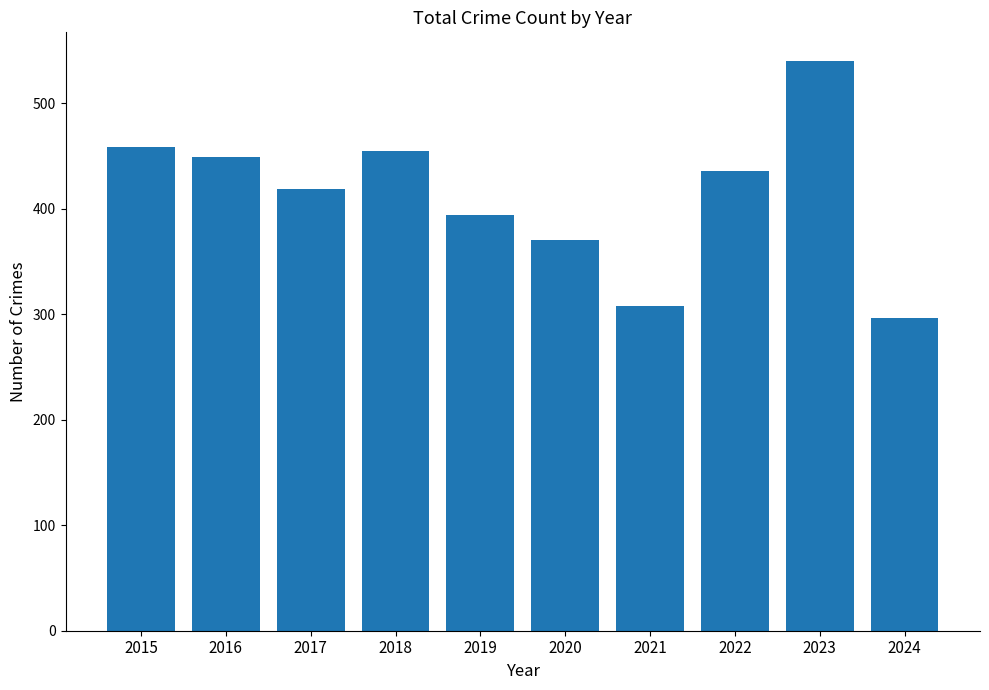

What is the difference between the maximum and minimum values?

244